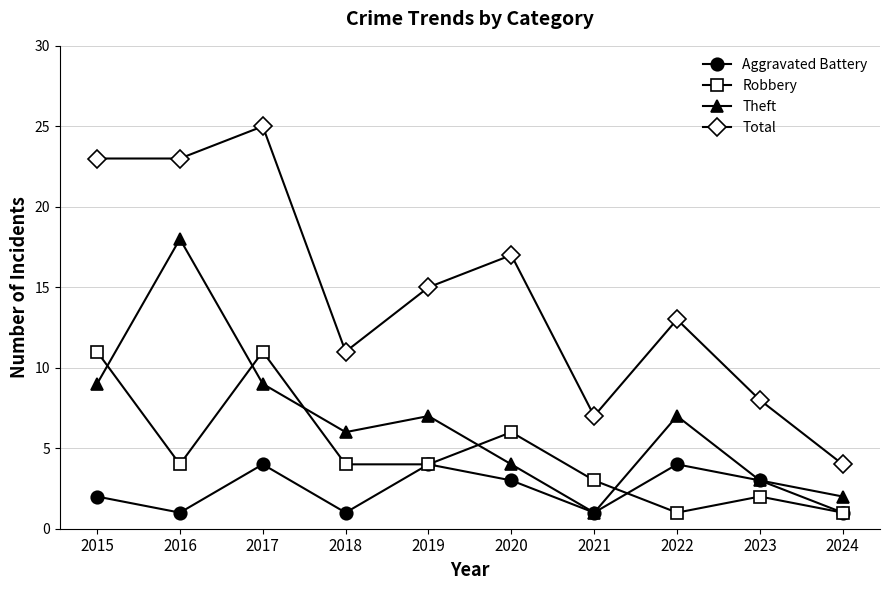

Reading left to right, transcribe all the data shown in this chart.

Aggravated Battery: 2015=2	2016=1	2017=4	2018=1	2019=4	2020=3	2021=1	2022=4	2023=3	2024=1
Robbery: 2015=11	2016=4	2017=11	2018=4	2019=4	2020=6	2021=3	2022=1	2023=2	2024=1
Theft: 2015=9	2016=18	2017=9	2018=6	2019=7	2020=4	2021=1	2022=7	2023=3	2024=2
Total: 2015=23	2016=23	2017=25	2018=11	2019=15	2020=17	2021=7	2022=13	2023=8	2024=4